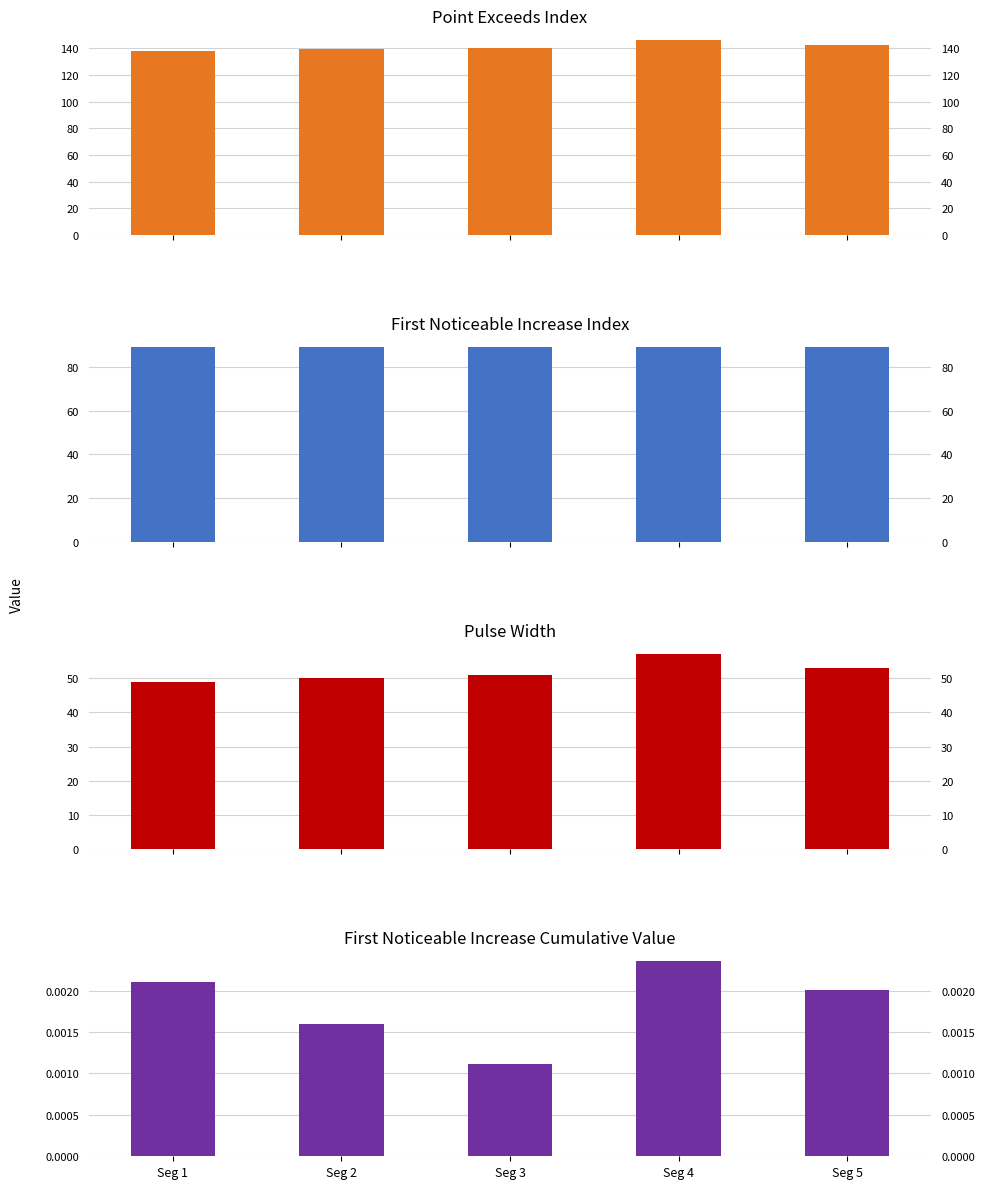

Between Seg 2 and Seg 3, which series saw the biggest shift?

Point_Exceeds_Index